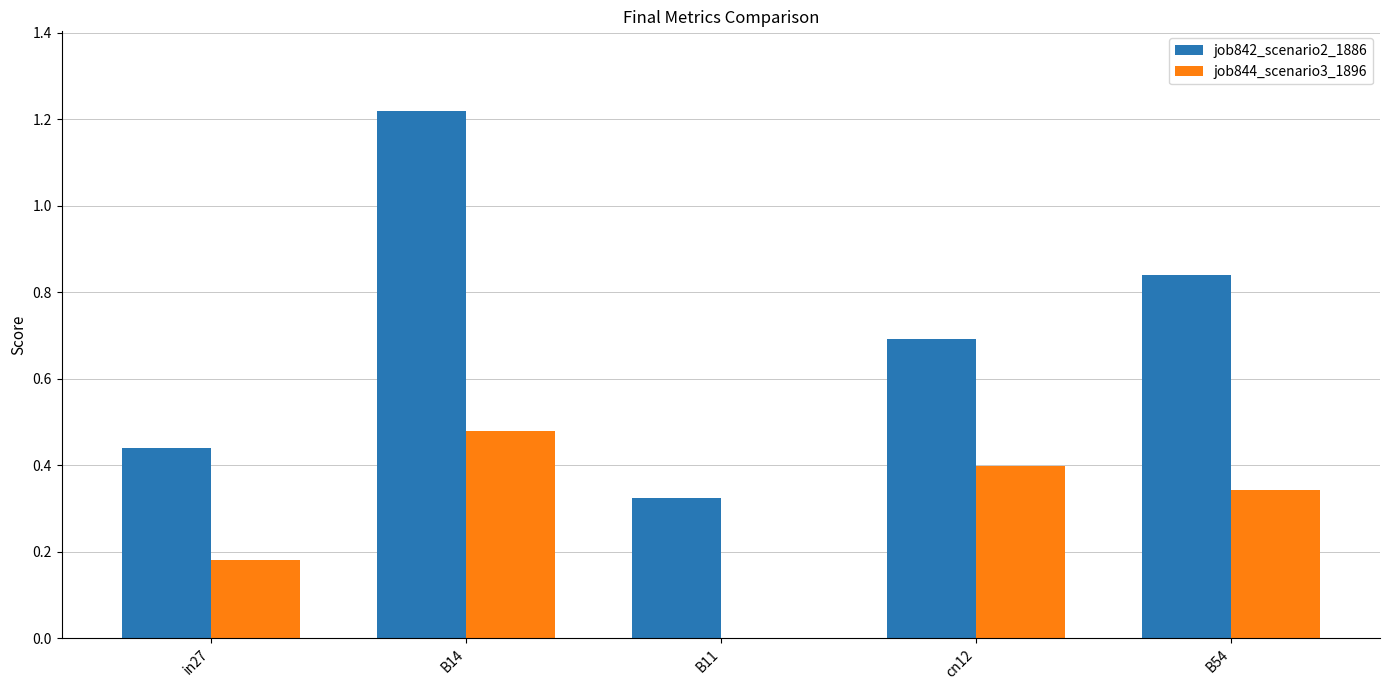

At which category is the sum across all series the highest?

B14